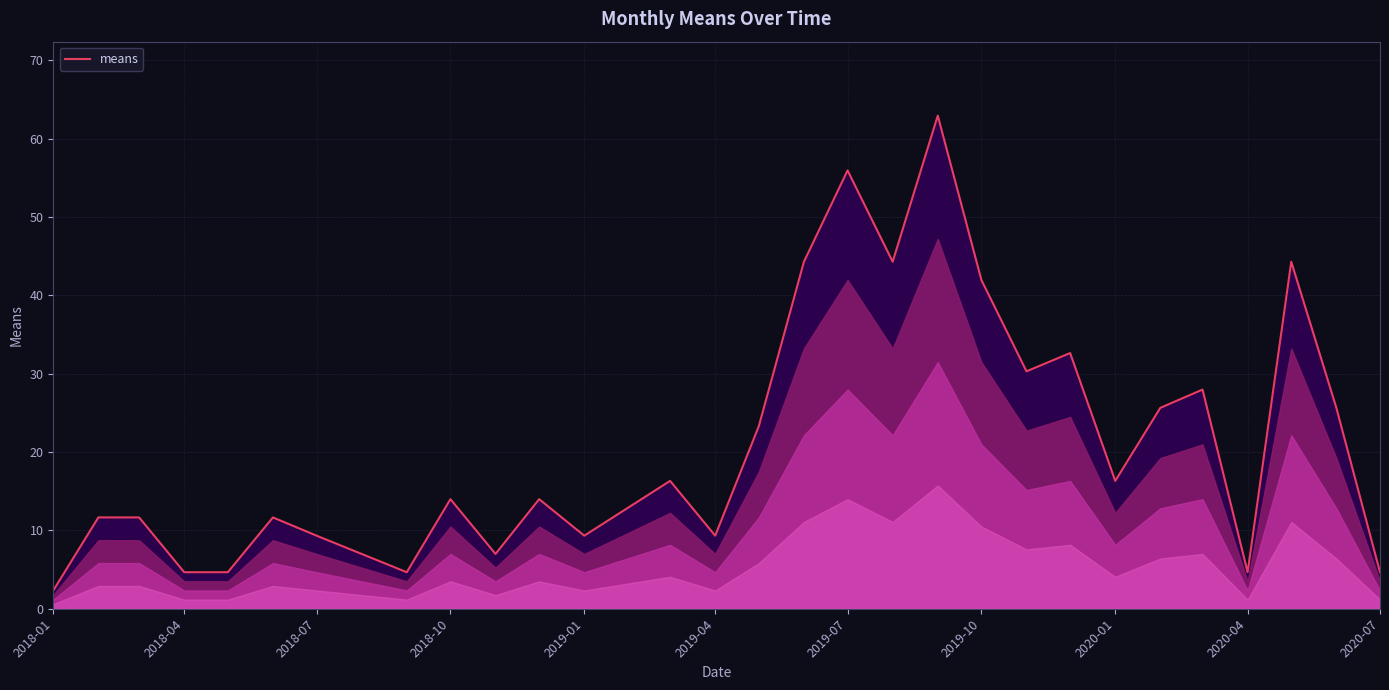

What is the minimum value shown in the chart?

2.3